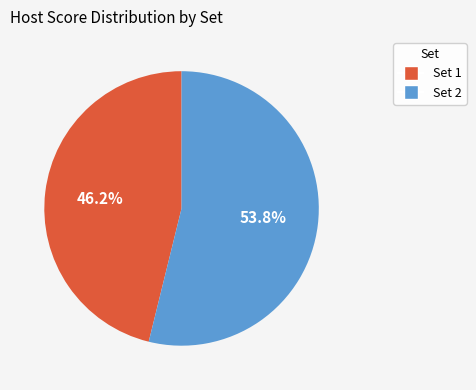

Is there a majority slice in this chart?

Yes